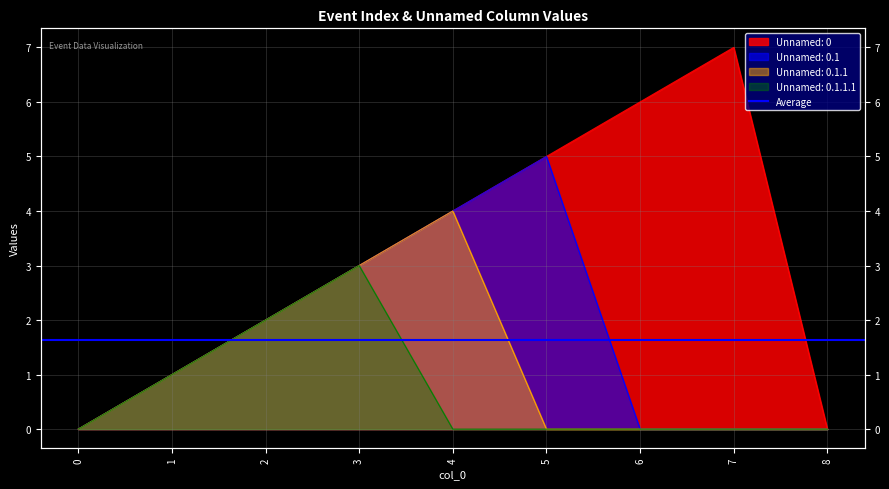

How many values in the Unnamed: 0.1.1.1 series exceed 0?

3